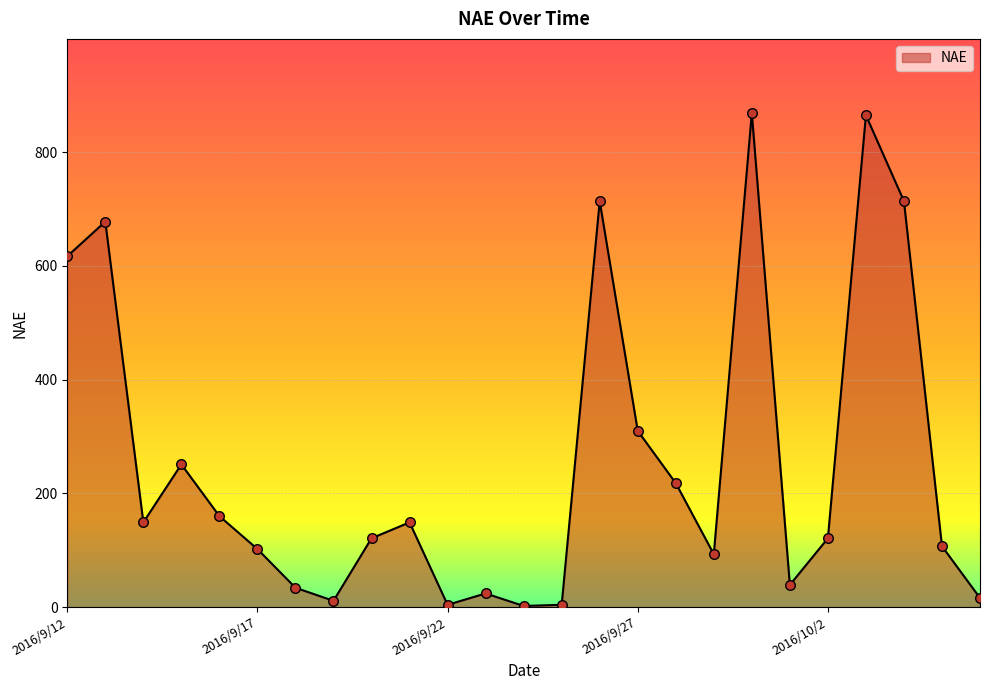

What is the greatest value displayed?

869